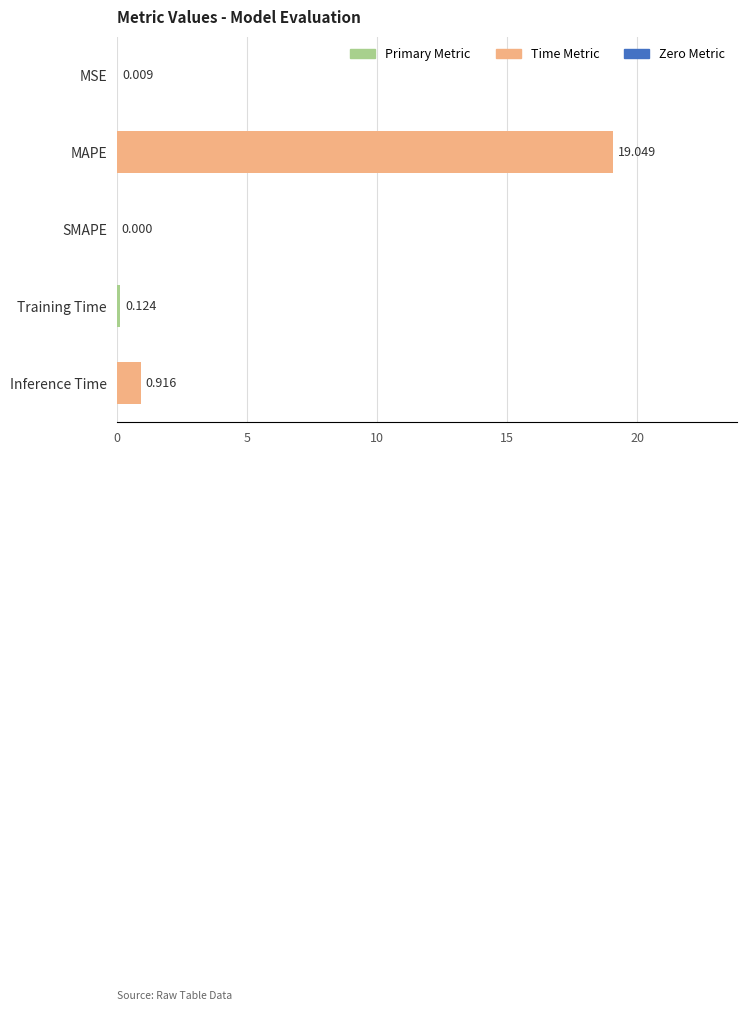

At which label is the value closest to 9?

Inference Time